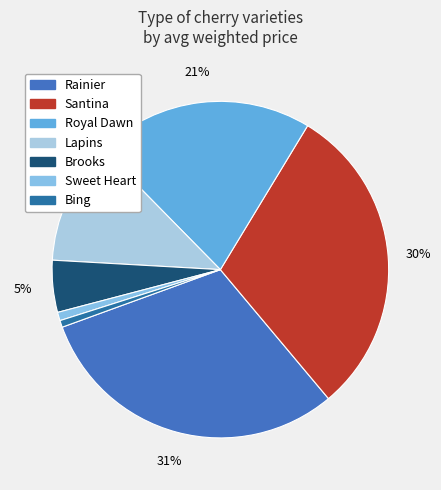

Count the number of slices in the pie.

7